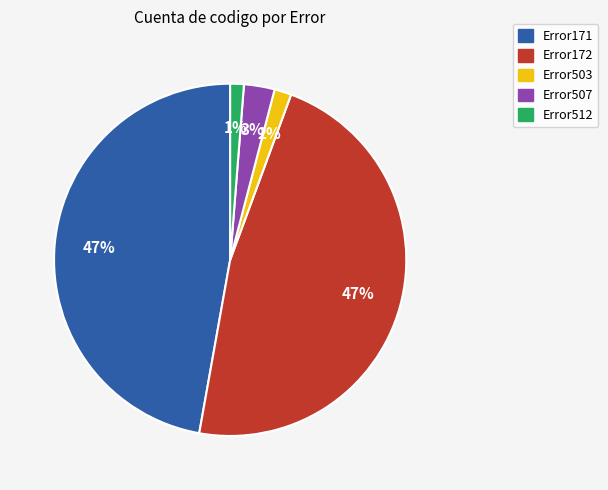

Is there any slice that represents more than half of the pie?

No